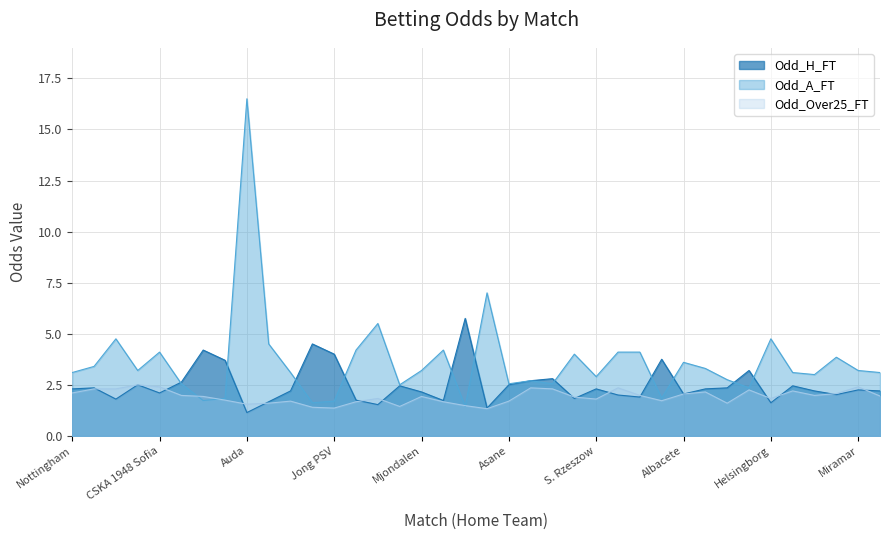

Reading left to right, transcribe all the data shown in this chart.

Odd_H_FT: 2.3	2.4	1.8	2.5	2.1	2.6	4.2	3.7	1.1	1.7	2.2	4.5	4.0	1.8	1.5	2.5	2.1	1.7	5.8	1.4	2.5	2.7	2.8	1.8	2.3	2.0	1.9	3.8	2.0	2.3	2.4	3.2	1.6	2.5	2.2	2.0	2.2	2.2
Odd_A_FT: 3.1	3.4	4.8	3.2	4.1	2.5	1.7	1.8	16.5	4.5	3.1	1.6	1.7	4.2	5.5	2.5	3.2	4.2	1.4	7.0	2.5	2.7	2.5	4.0	2.9	4.1	4.1	1.9	3.6	3.3	2.8	2.4	4.8	3.1	3.0	3.9	3.2	3.1
Odd_Over25_FT: 2.1	2.3	2.3	2.5	2.4	2.0	1.9	1.8	1.6	1.6	1.7	1.4	1.4	1.7	1.8	1.4	1.9	1.7	1.5	1.3	1.7	2.4	2.3	1.9	1.8	2.4	2.0	1.7	2.0	2.1	1.6	2.2	1.8	2.2	2.0	2.1	2.4	1.9